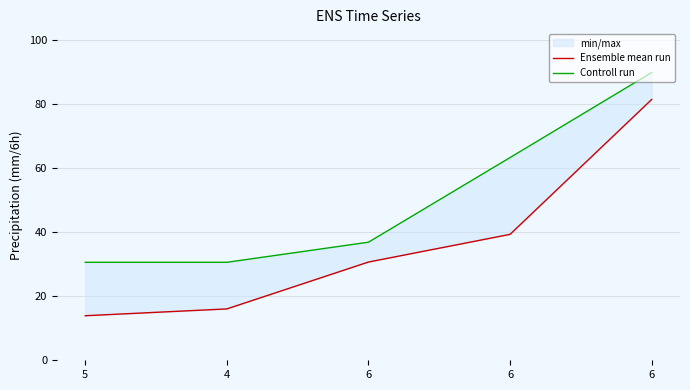

What is the minimum value for Ensemble mean run?

13.9